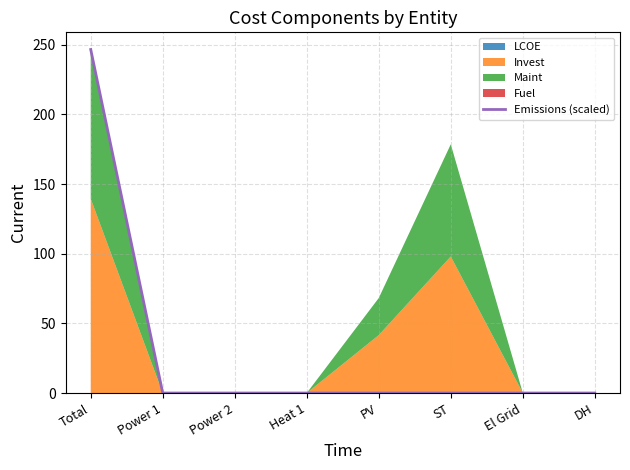

What is the difference between the maximum and minimum values?

246.7